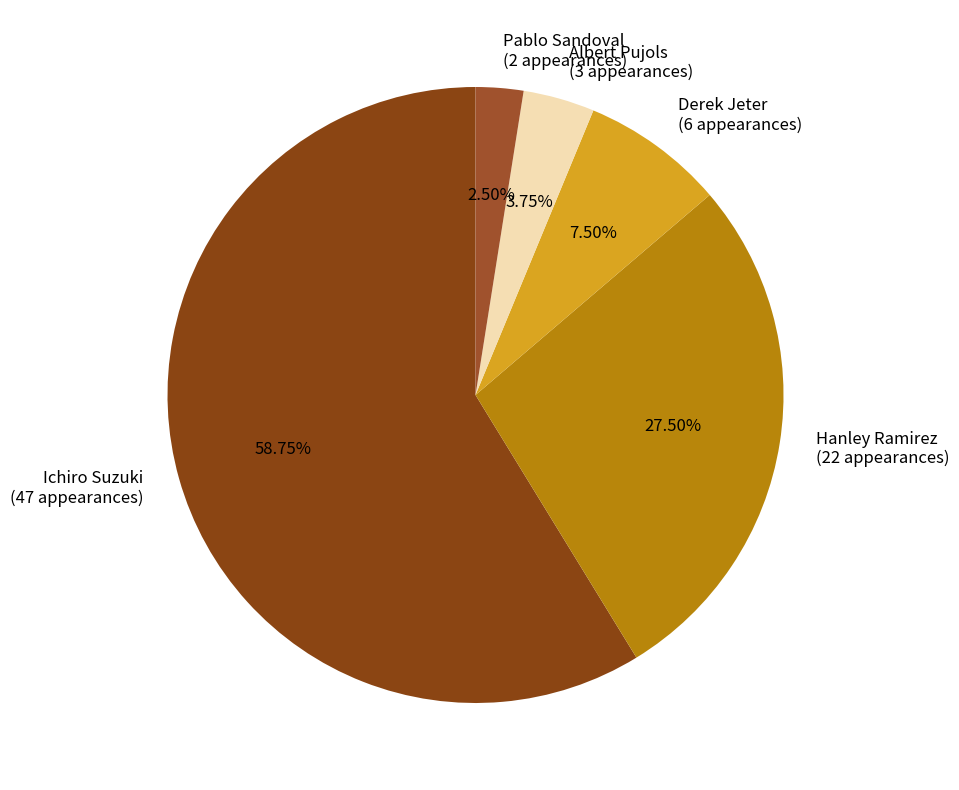

Is there a majority slice in this chart?

Yes